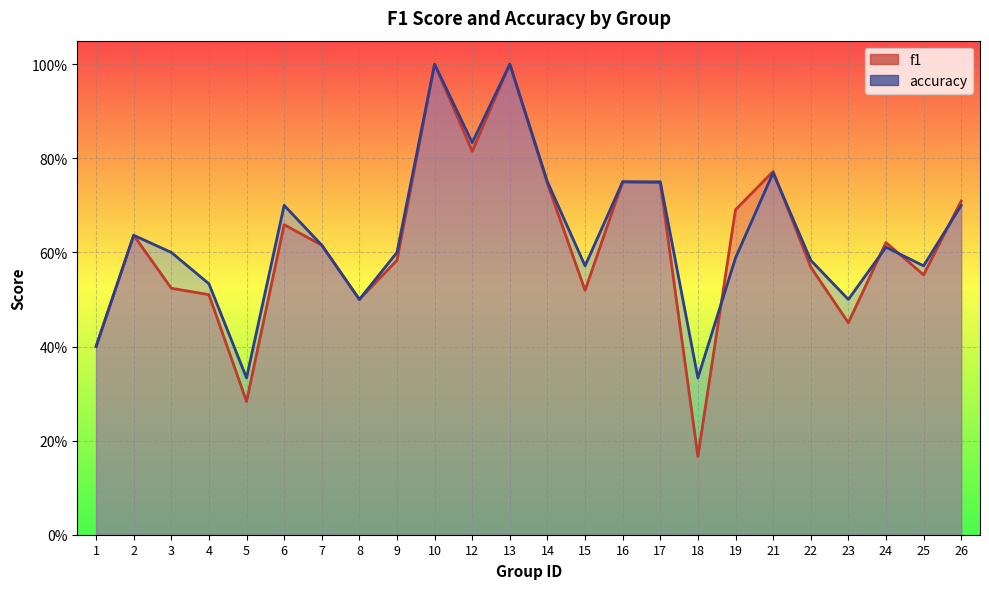

The f1 series shows 0.7 at 25. True or false?

False